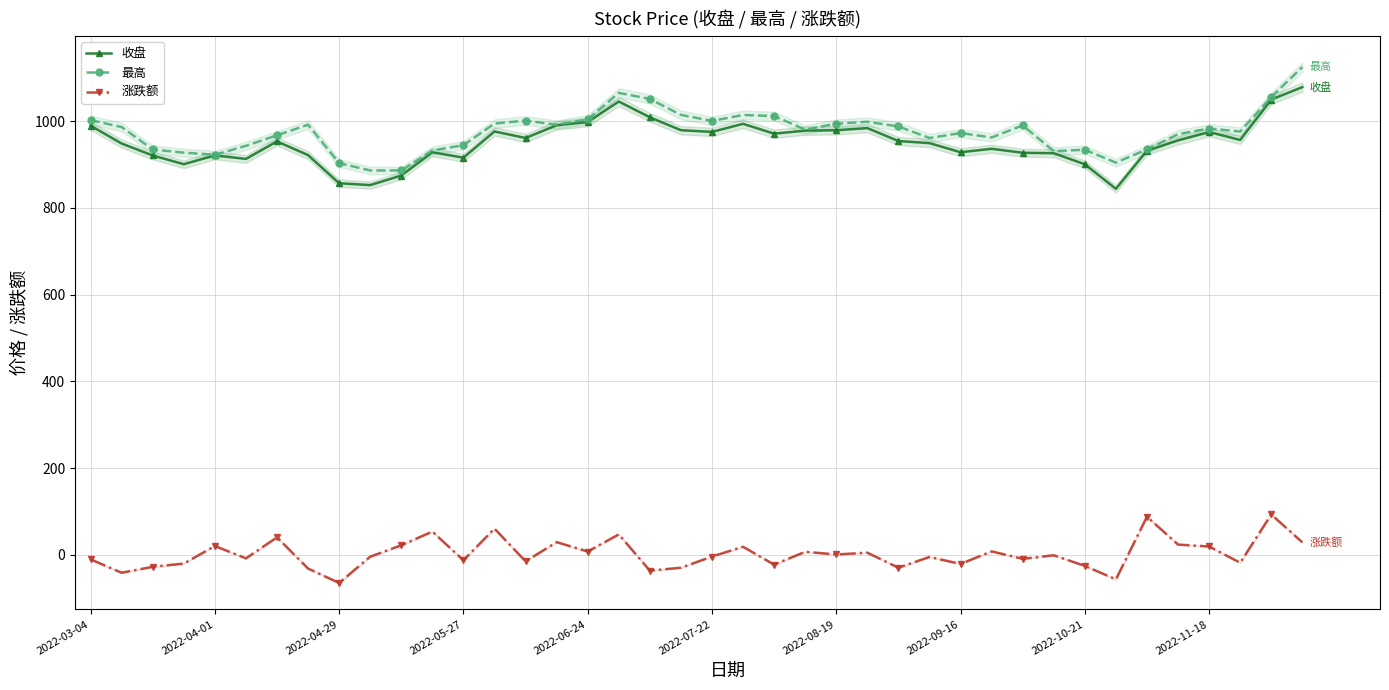

Is it true that 最高 equals 494.2 at 2022-08-19?

False